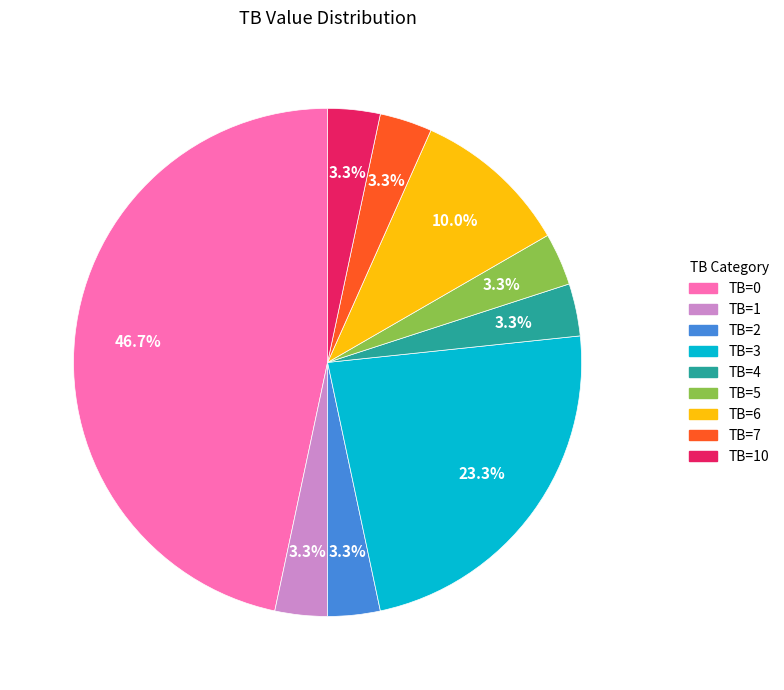

To the nearest percent, what is the combined percentage of TB=0 and TB=3?

70%